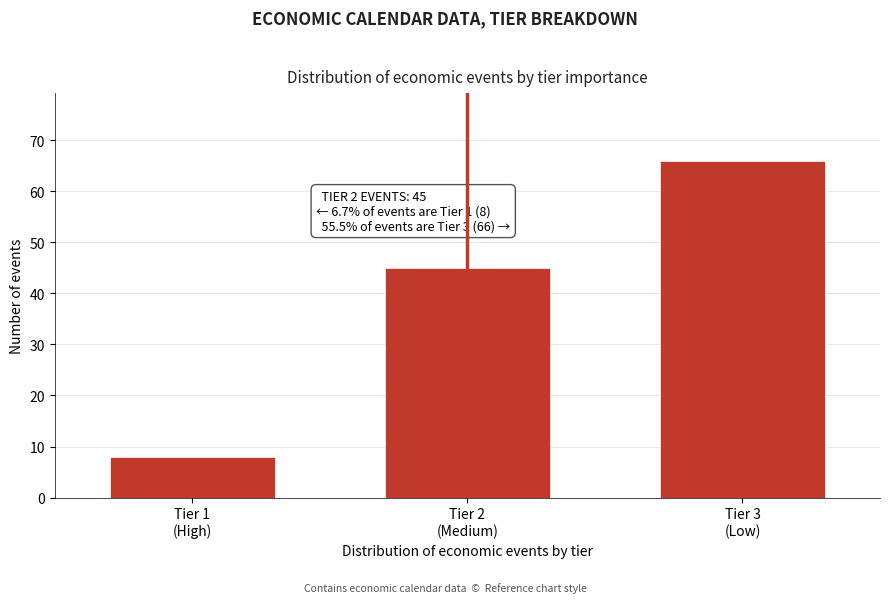

Reading right to left, transcribe all the data shown in this chart.

66	45	8